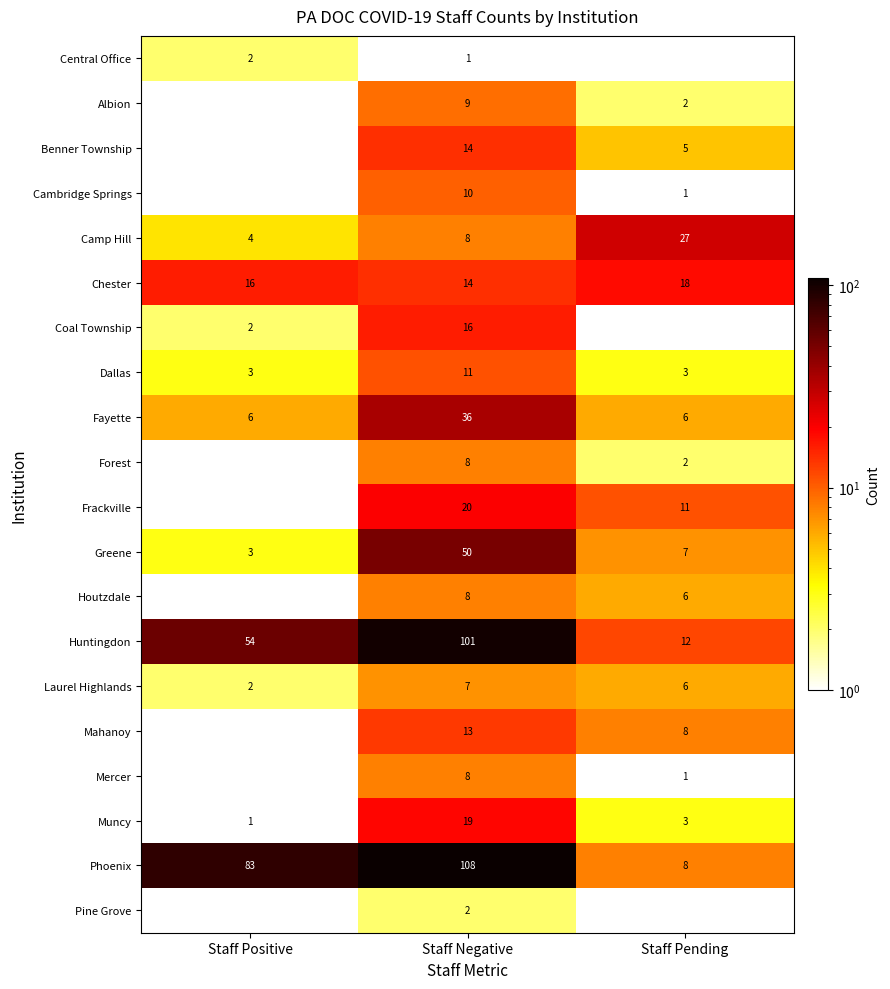

How many Dallas values are between 3 and 11?

3